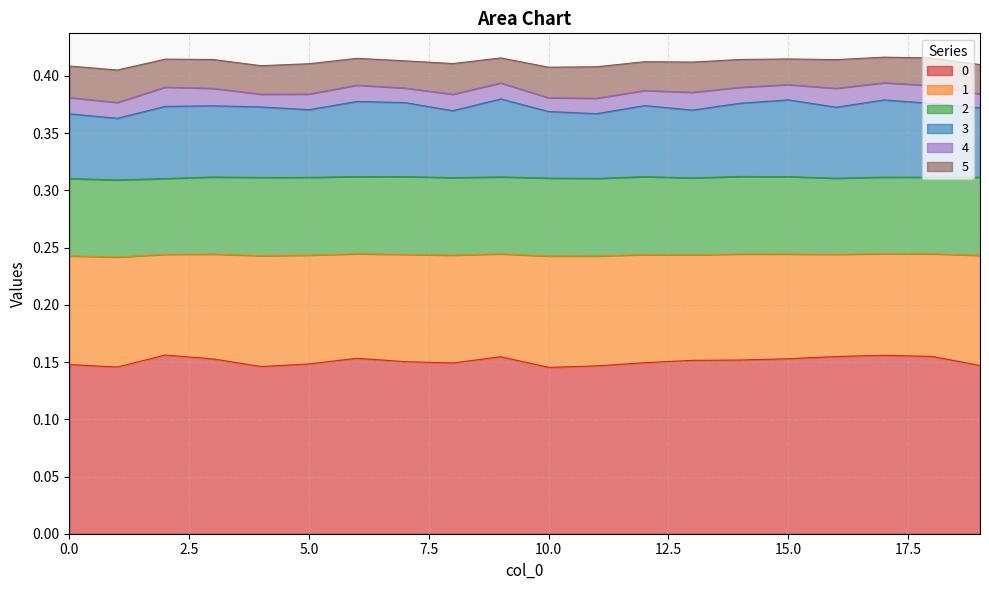

How many data points does each series have?

20